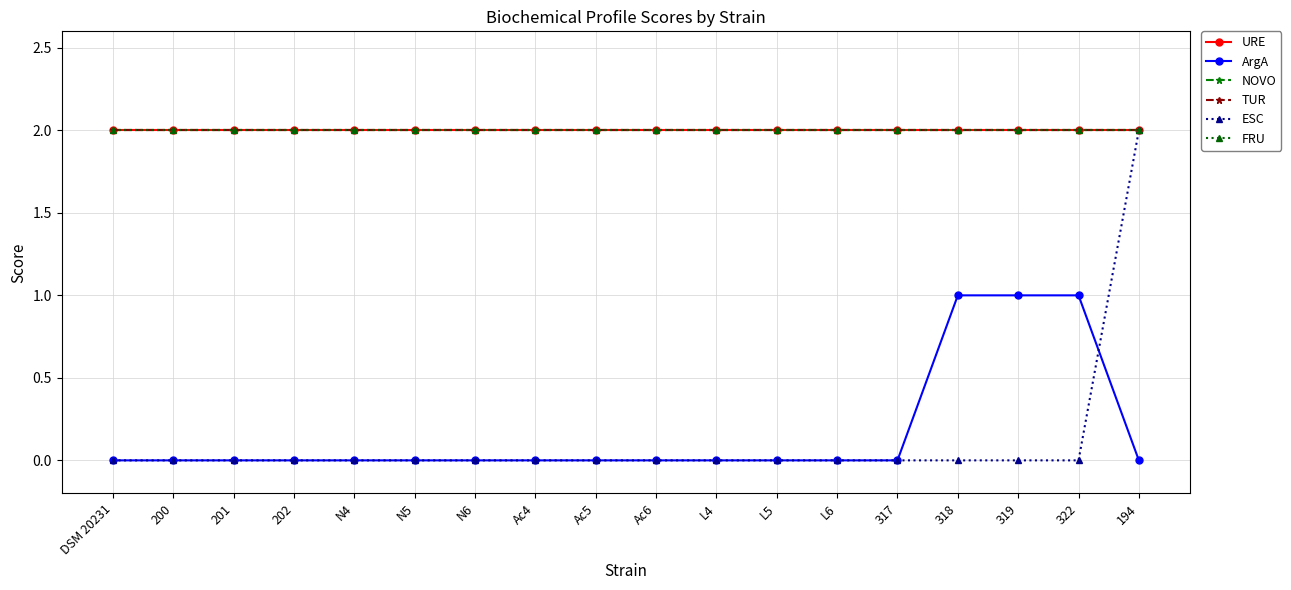

What is the label of the 2nd point from the right?

322